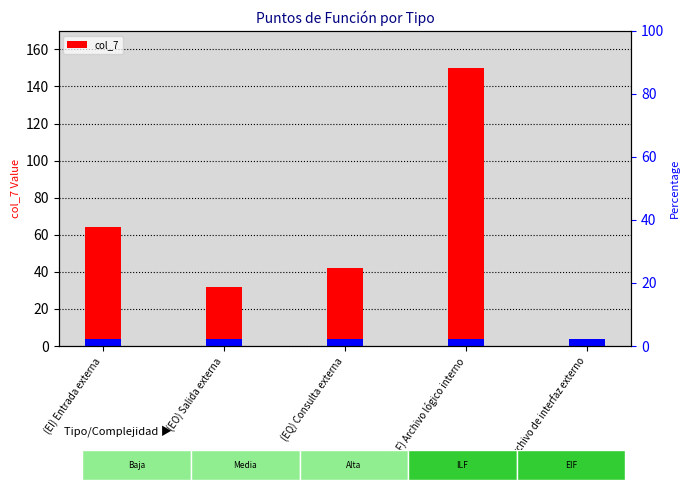

The chart shows a value of 150 at (ILF) Archivo lógico interno. True or false?

True